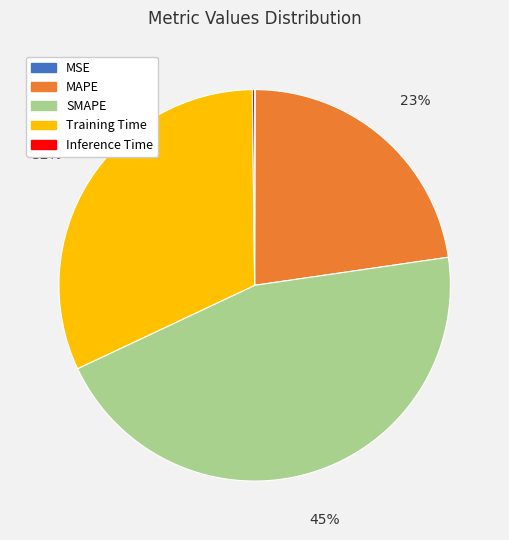

To the nearest percent, what is the difference between the largest and smallest slice percentages?

45%